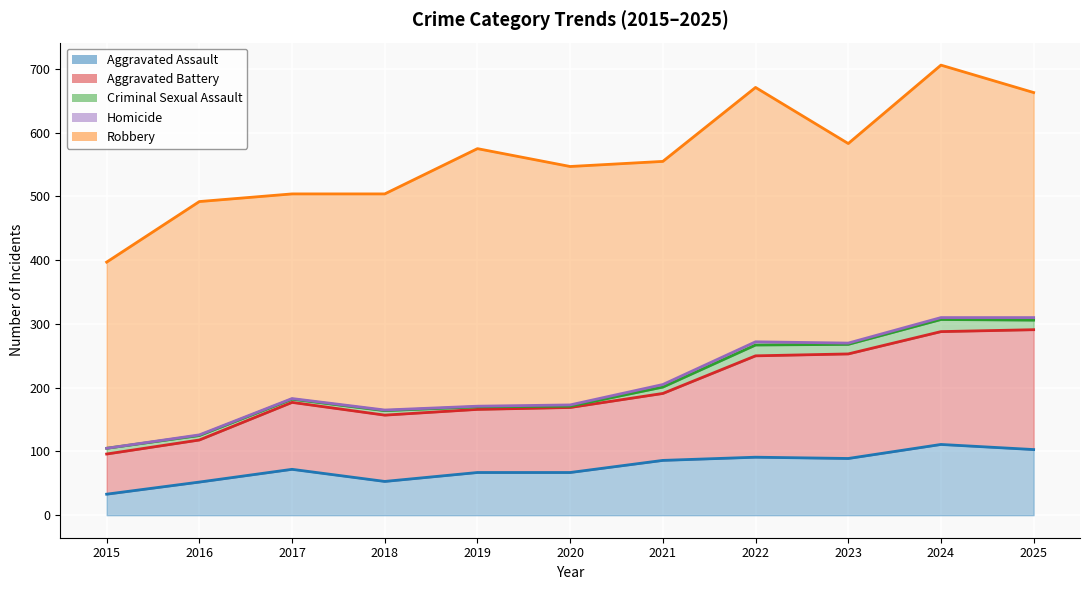

What are all the series names shown in the legend?

Aggravated Assault, Aggravated Battery, Criminal Sexual Assault, Homicide, Robbery